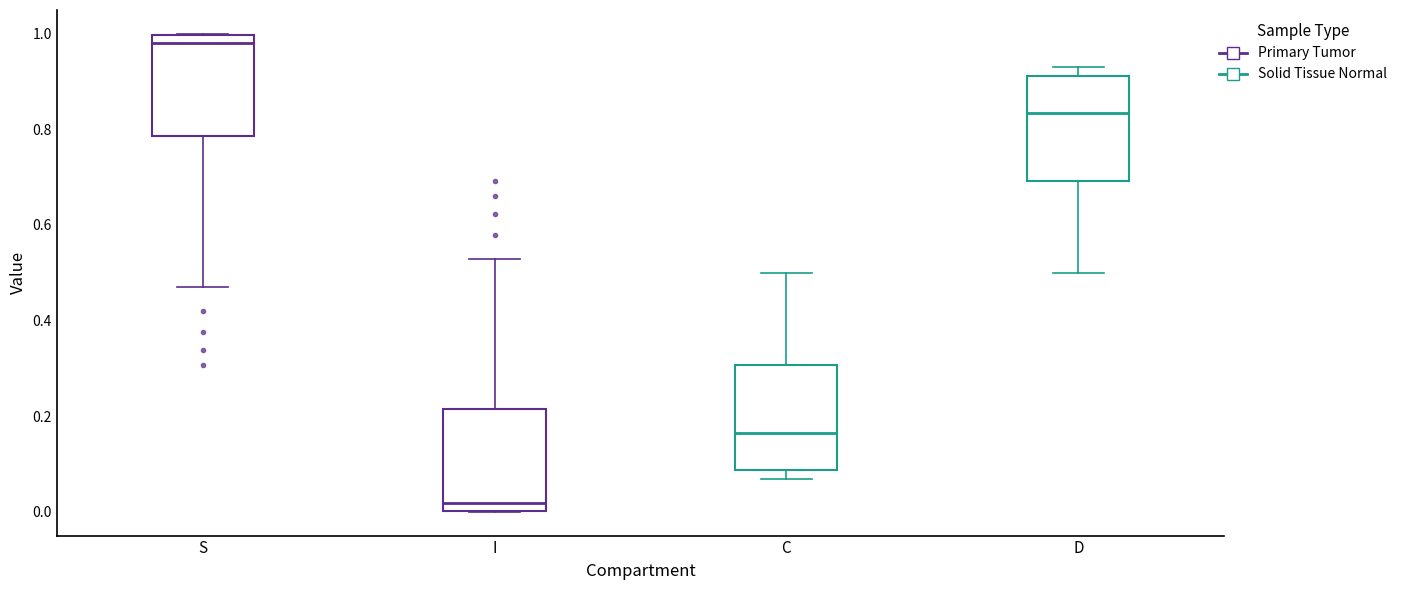

Which box has the highest median line?

S